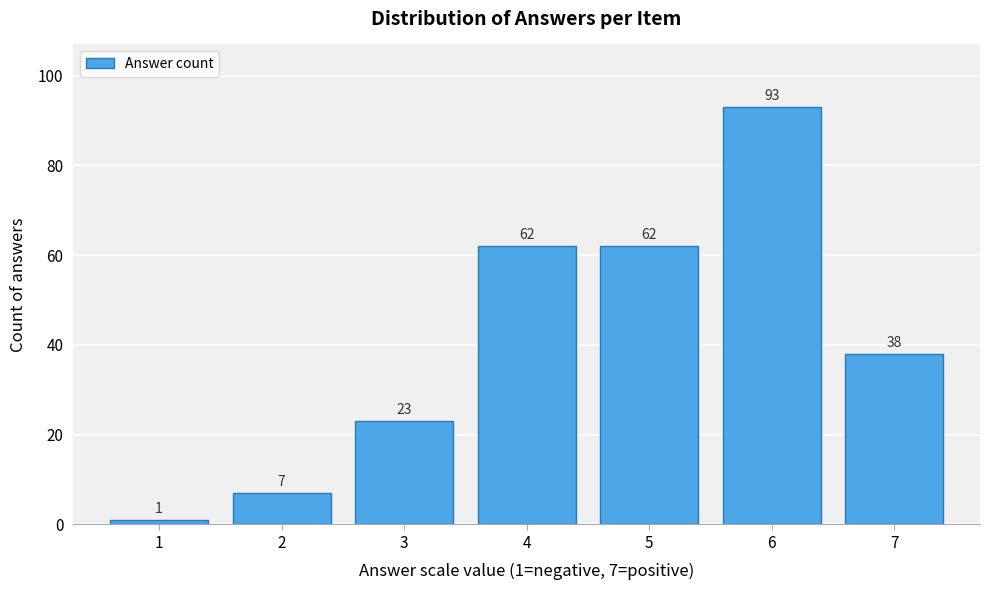

Reading left to right, extract all data points from this chart.

1=1	2=7	3=23	4=62	5=62	6=93	7=38